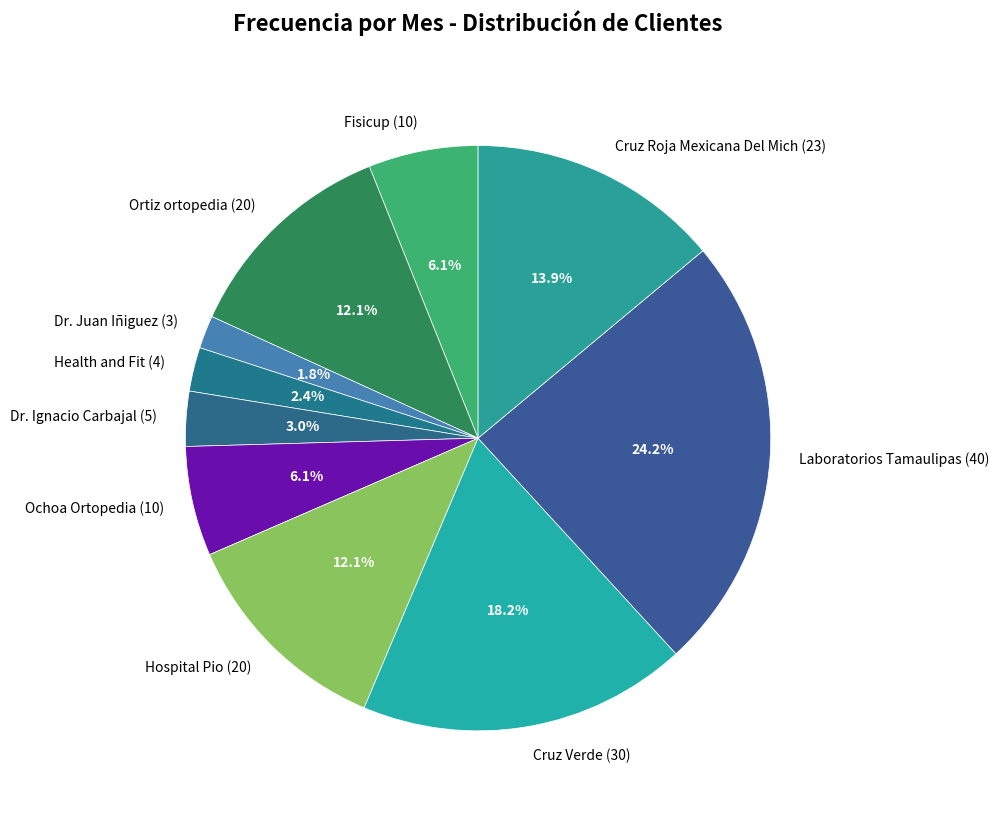

Does Health and Fit (4) represent more than half of the total?

No